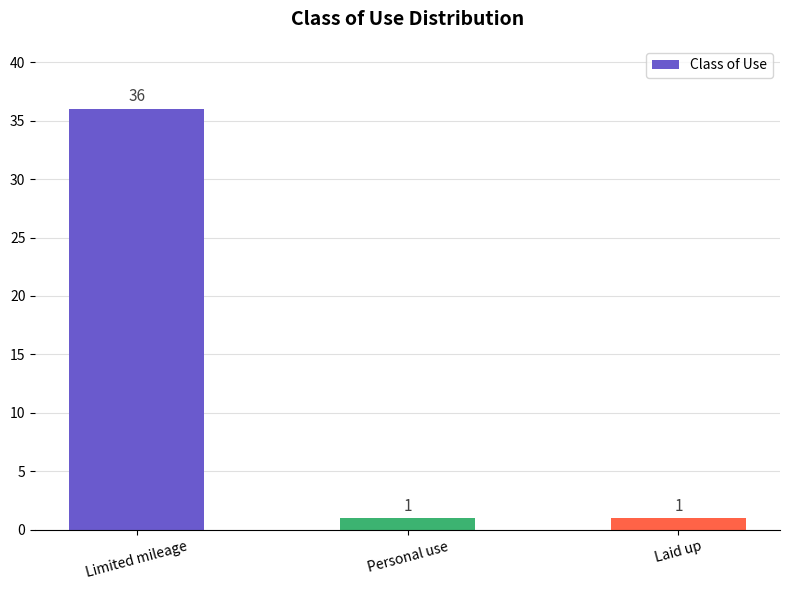

Reading right to left, what are all the values shown in this chart?

Laid up=1	Personal use=1	Limited mileage=36